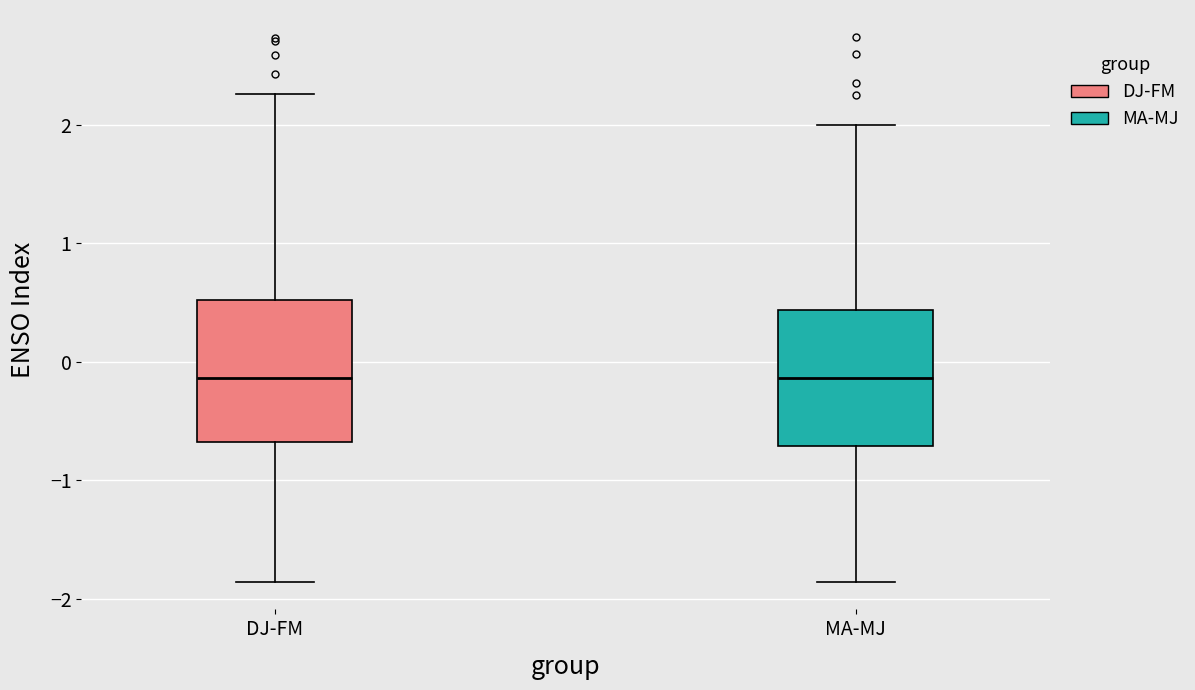

Reading left to right, read every box against the y-axis: the position of its median line, the range the box covers, and the ends of its whiskers. The values are not printed on the chart, so give them approximately, as read against the axis.

DJ-FM: median -0.1, box -0.7 to 0.5, whiskers -1.9 to 2.3
MA-MJ: median -0.1, box -0.7 to 0.4, whiskers -1.9 to 2.0